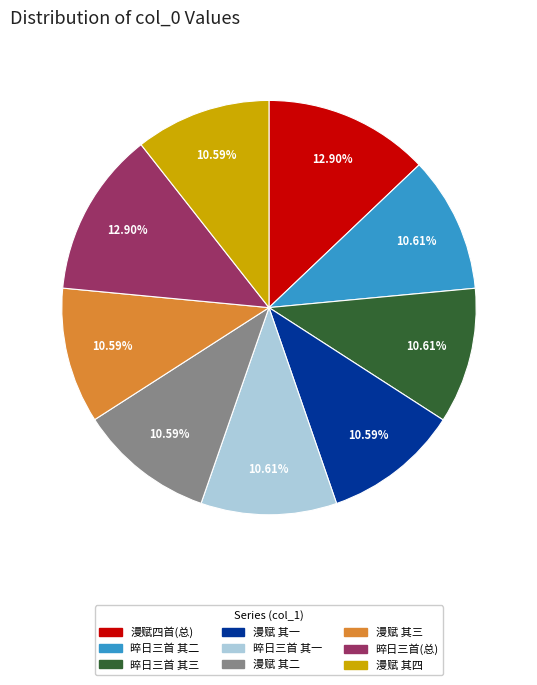

Does 晬日三首 其三 account for over 50% of the chart?

No